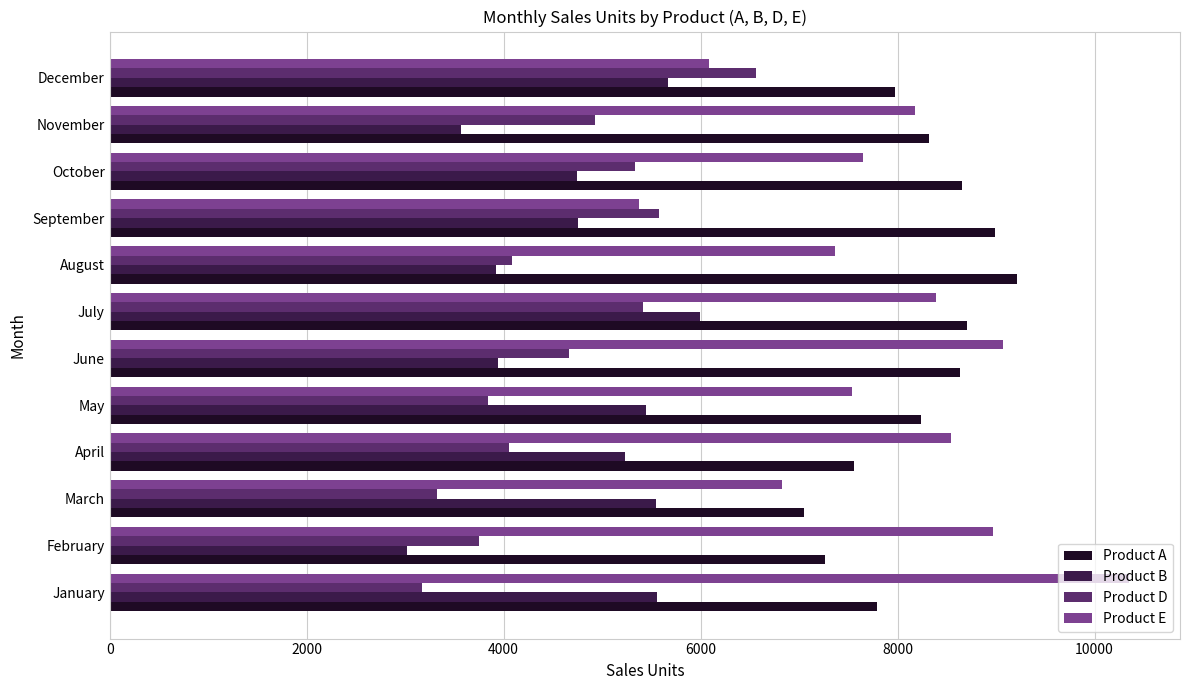

What are all the series names shown in the legend?

Product A, Product B, Product D, Product E